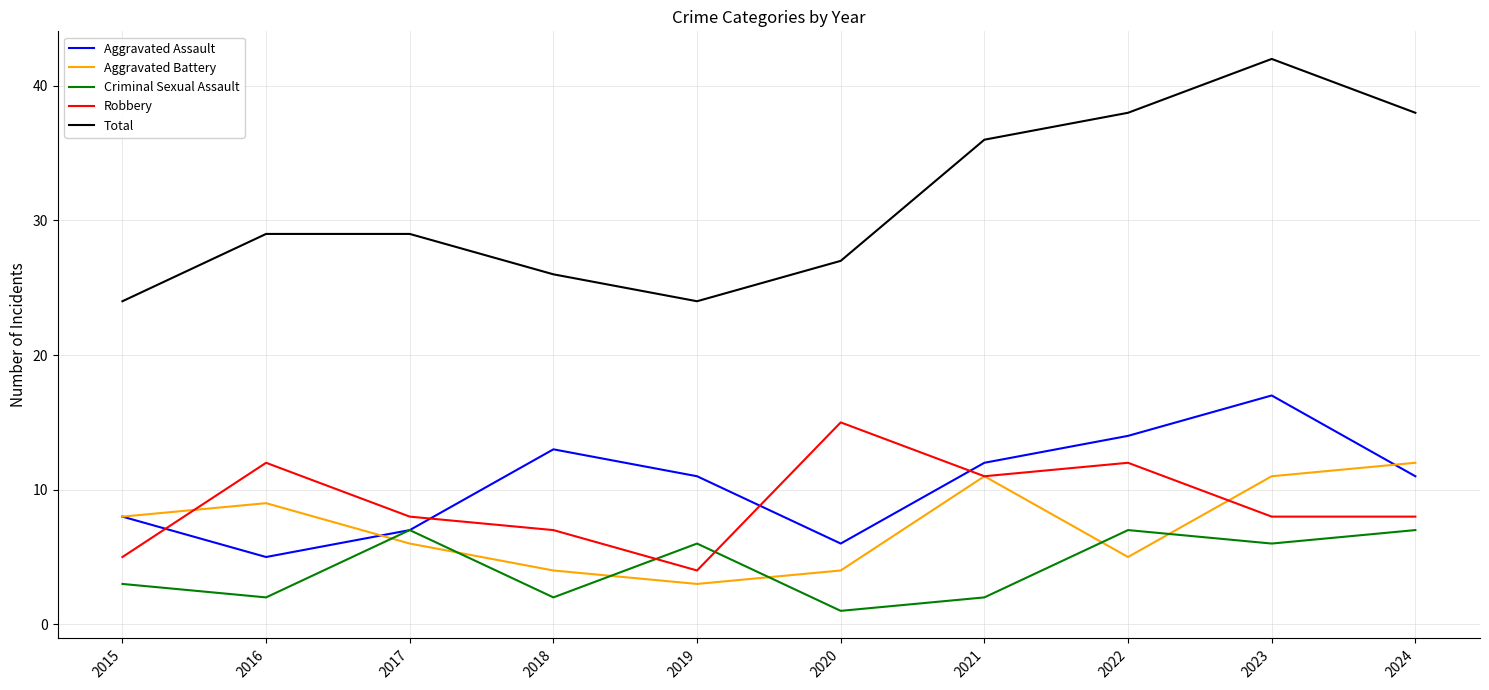

After their last crossing, which series has the higher values: Robbery or Criminal Sexual Assault?

Robbery